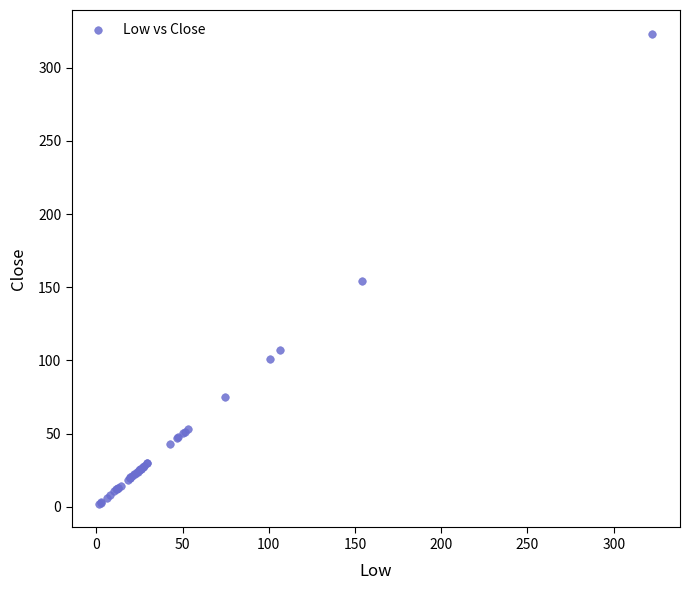

What Y value in the scatter plot is closest to 162?

154.4